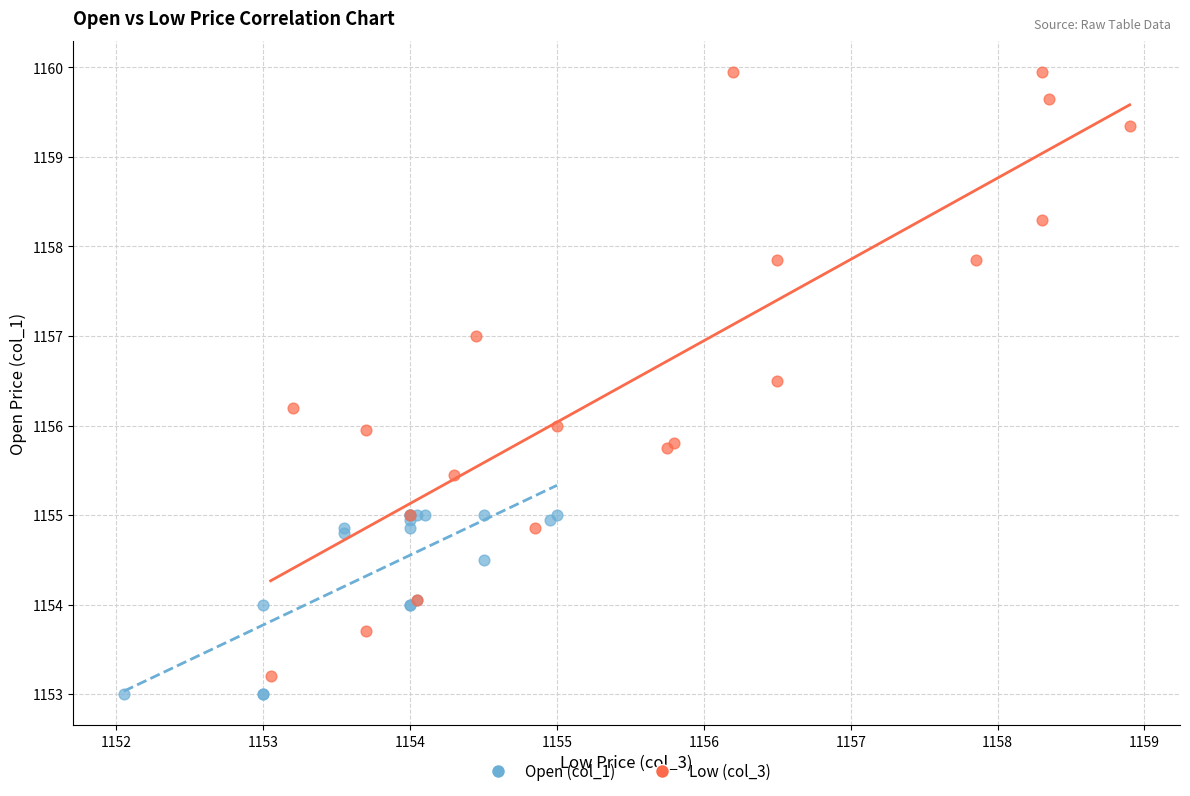

Which series contains the lowest Y value?

Open (col_1)